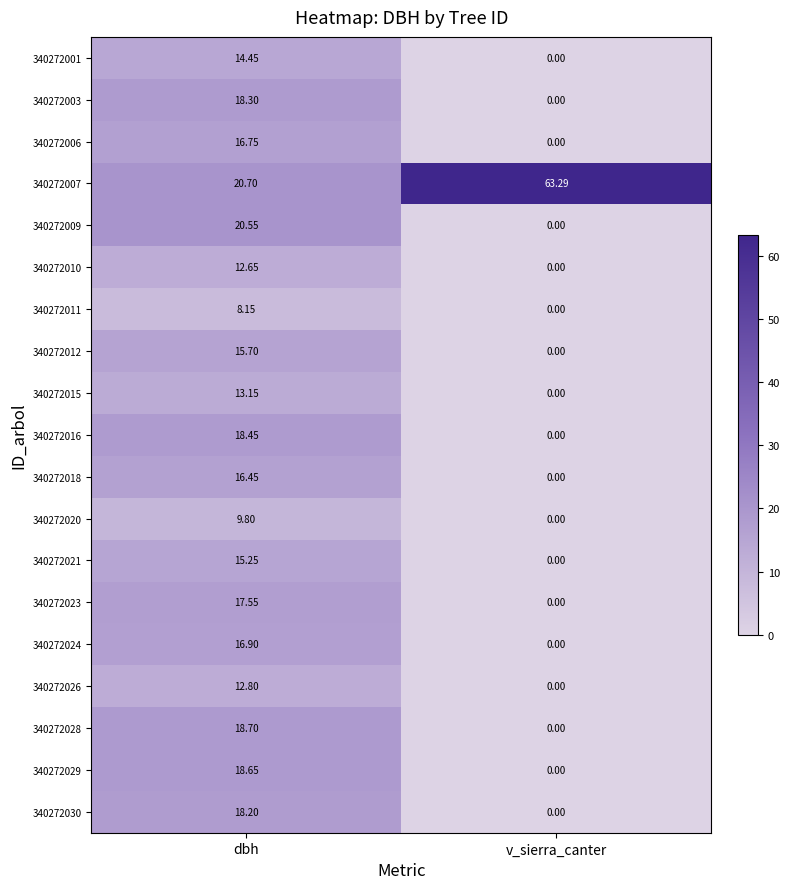

Which category has the lowest value in the 340272015 series?

v_sierra_canter